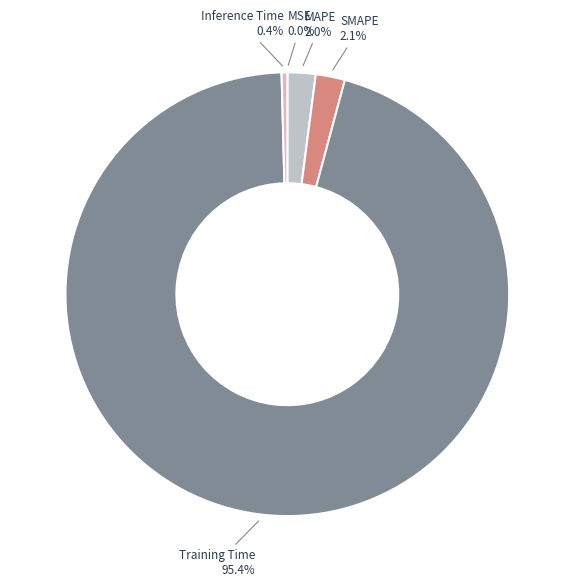

Is there a majority slice in this chart?

Yes